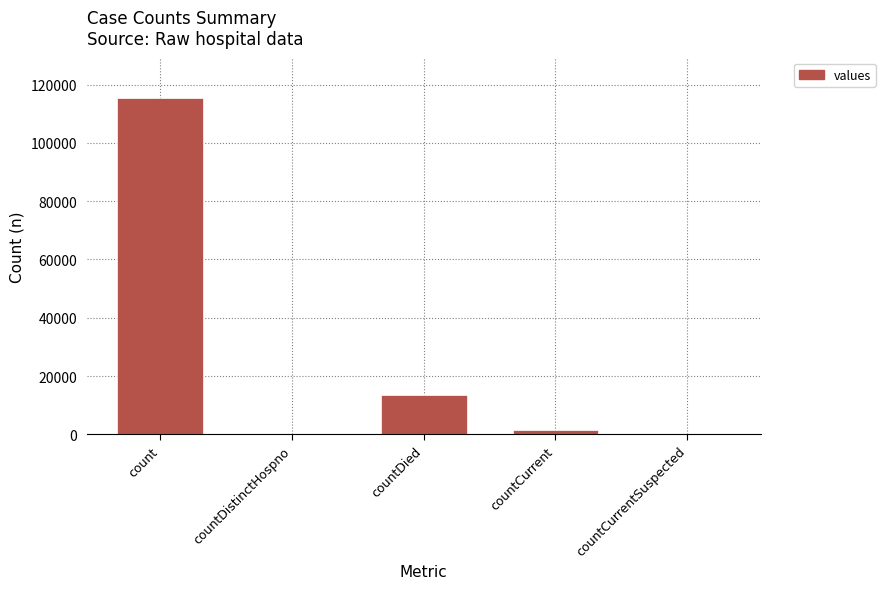

How many data points does each series have?

5